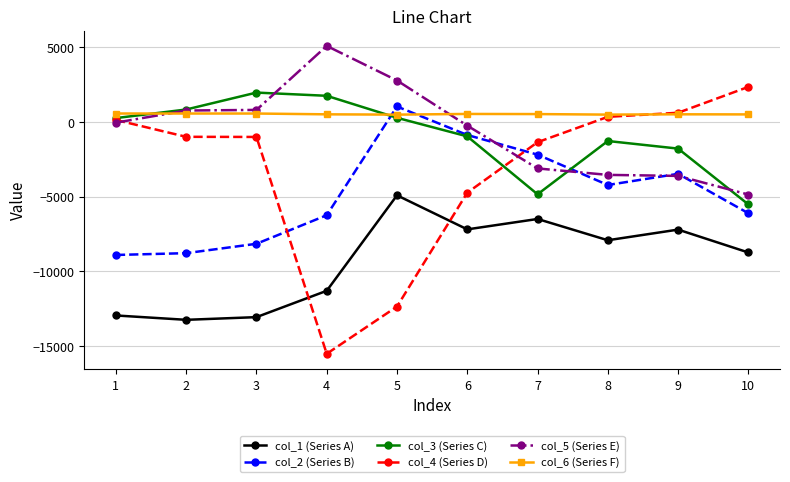

True or false: col_1 (Series A) and col_6 (Series F) cross at least once.

False